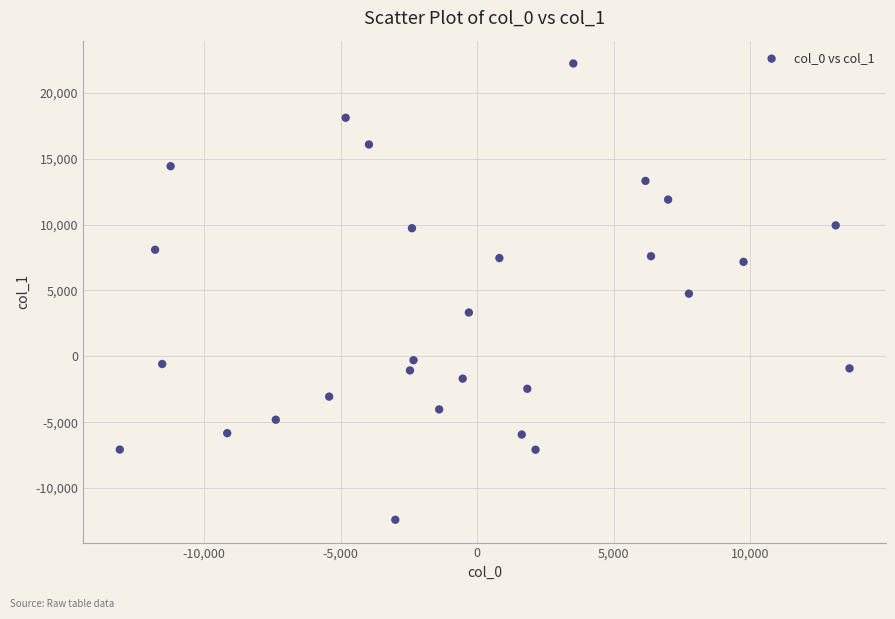

What is the range of Y values (max minus min)?

34626.6